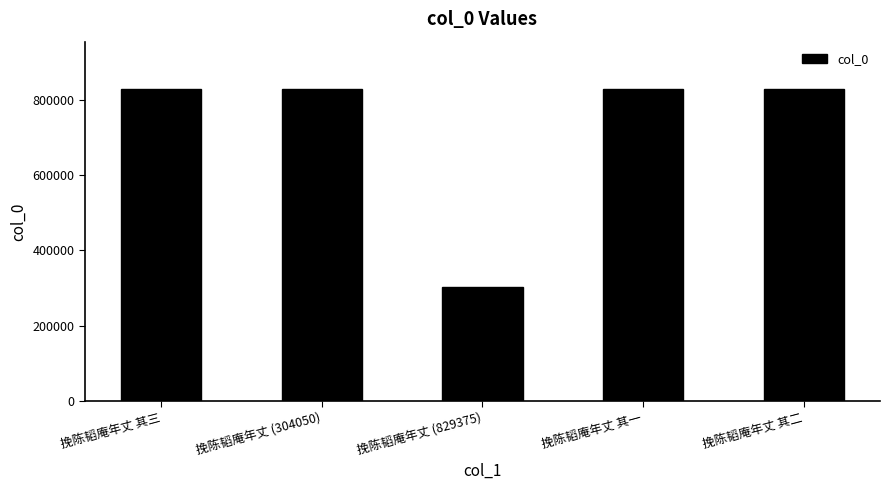

At which category does the chart reach its minimum across all series?

挽陈韬庵年丈 (829375)